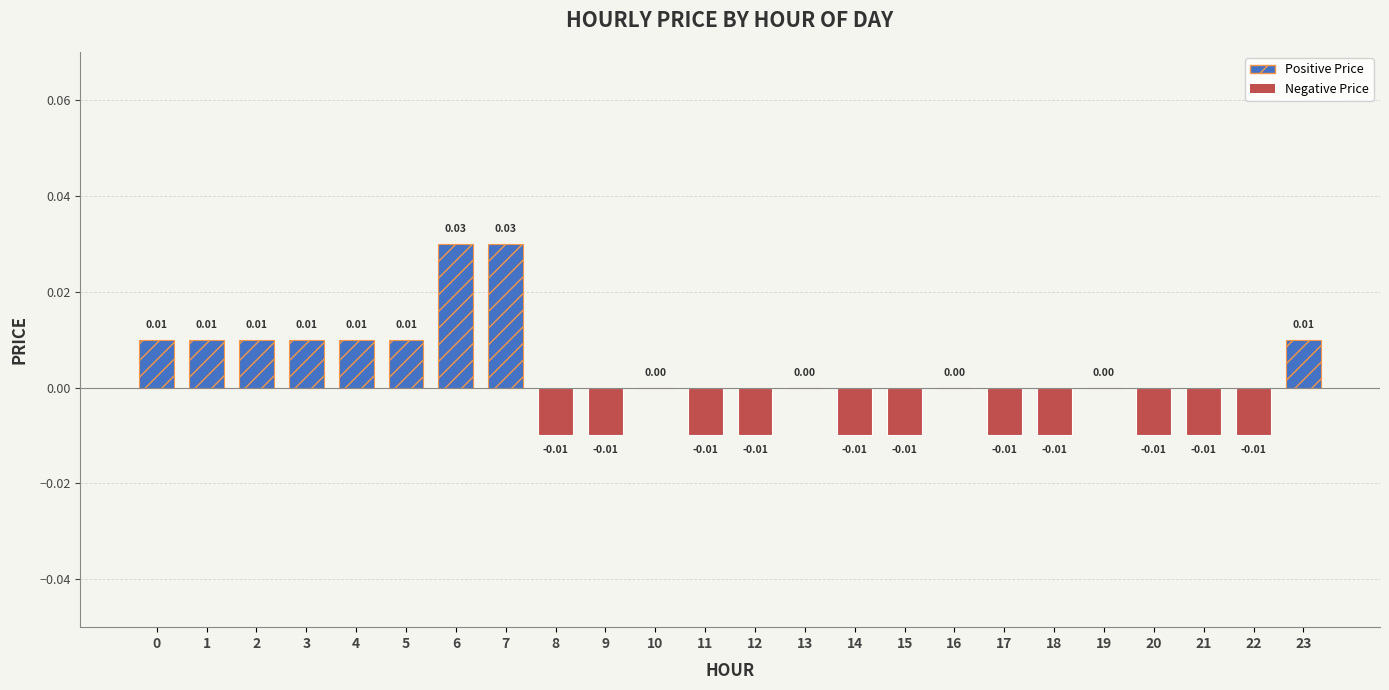

Which has a higher value, 14 or 16?

16